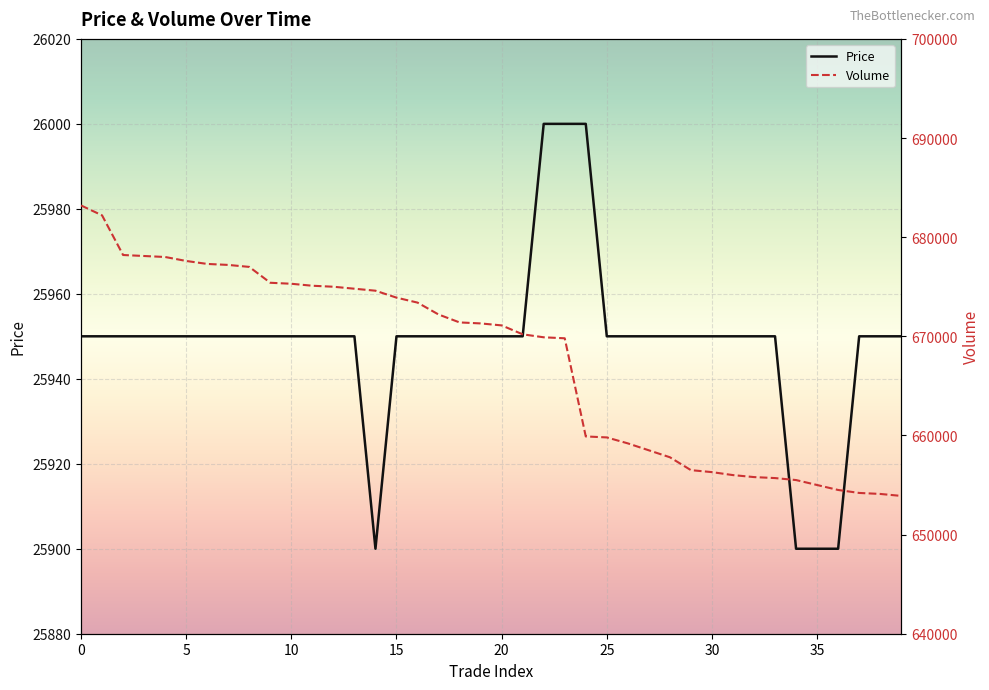

Between 30 and 25, which is larger?

30